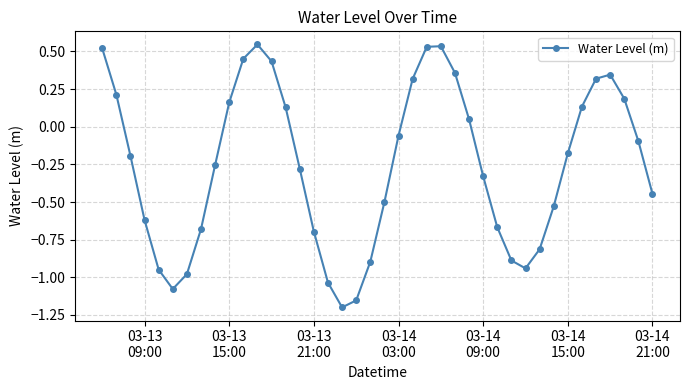

How many data points are above 0?

16